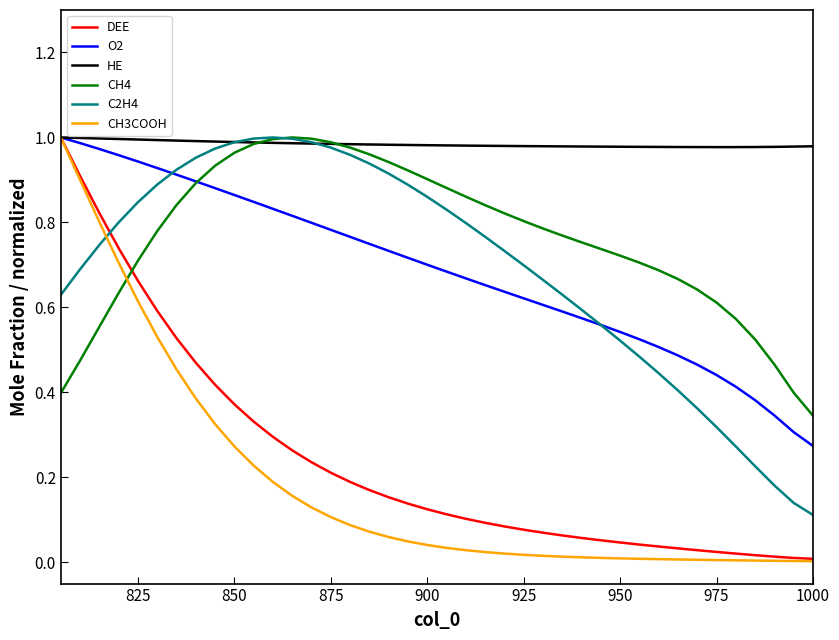

Is this an area chart (filled region under the line)?

No